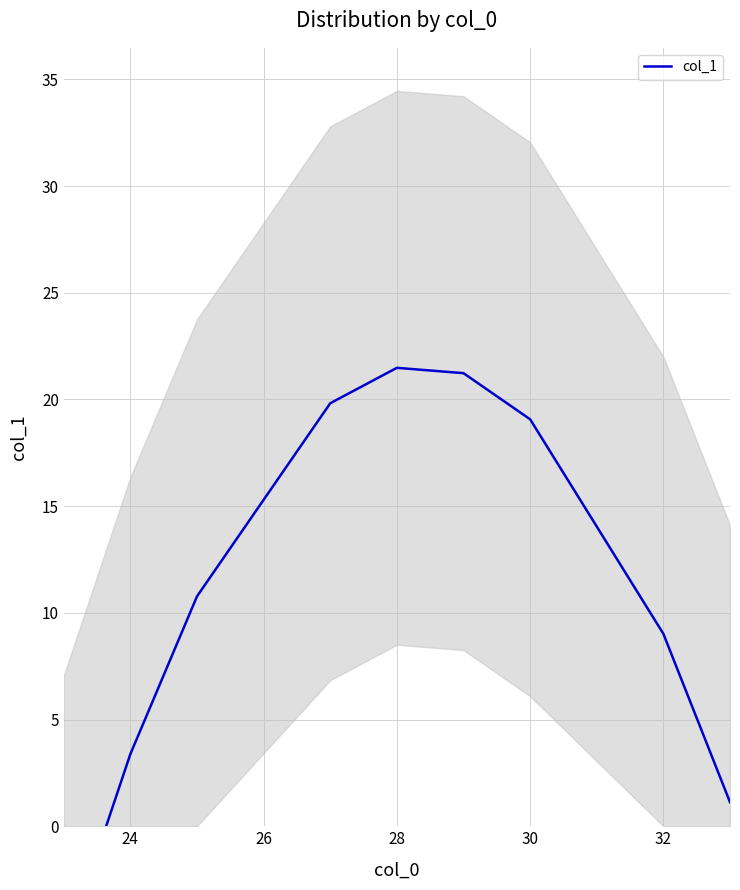

Count the number of data series in this chart.

1